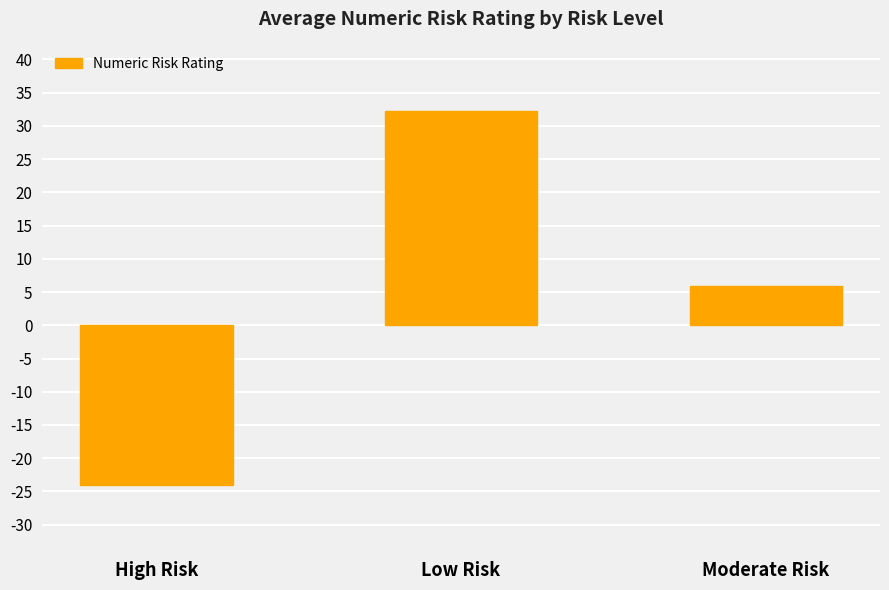

What is the value of the 1st bar from the left?

-24.0